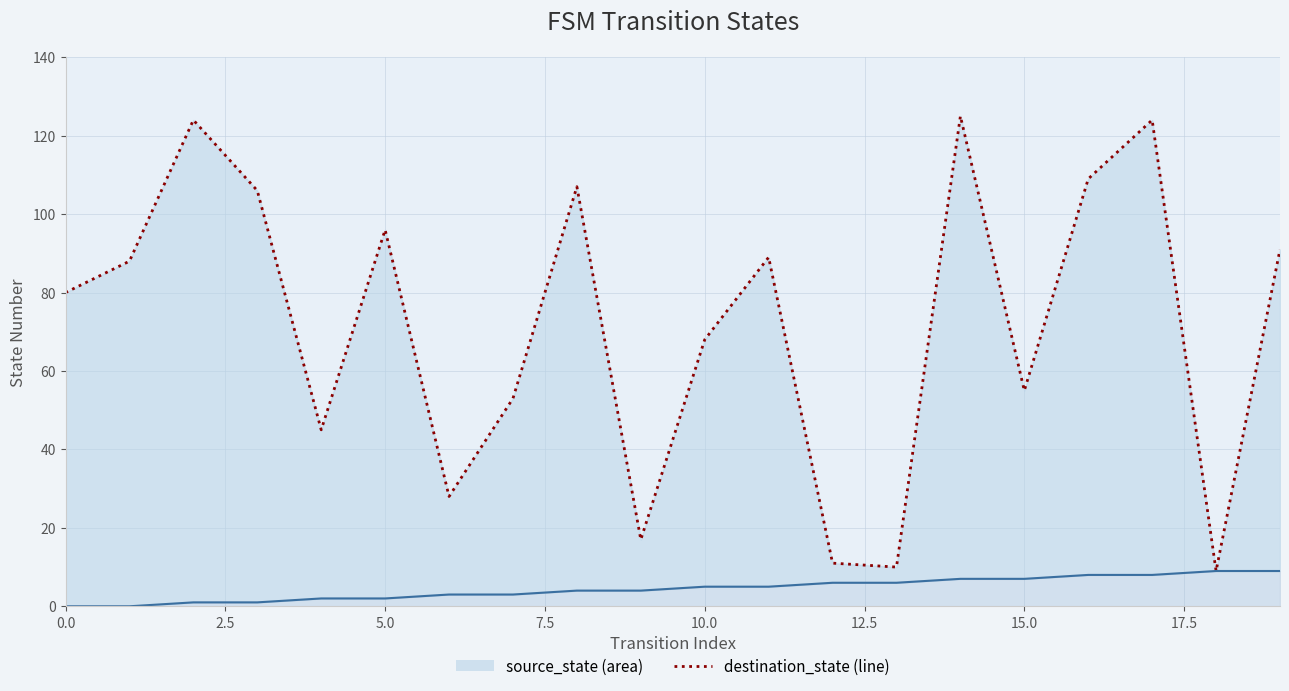

Is the value of destination_state (line) at 9 greater than the value of source_state (line) at 19?

Yes